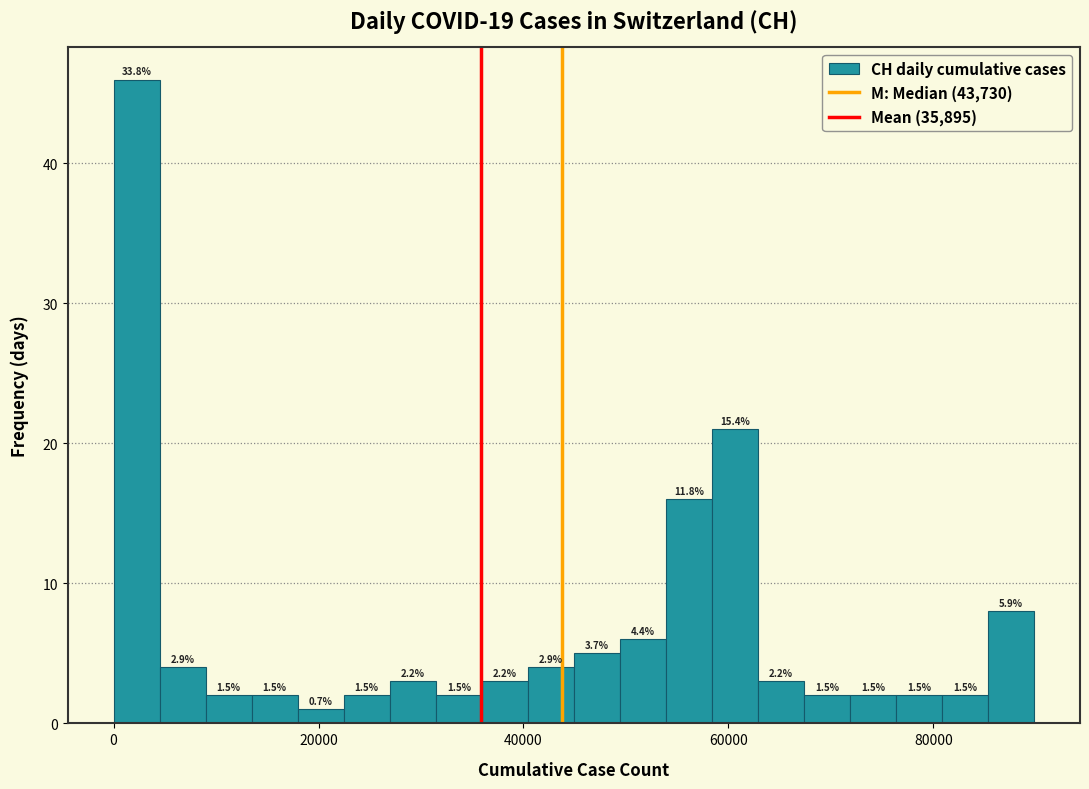

Read against the x-axis, roughly where is the centre of the tallest bar?

2000